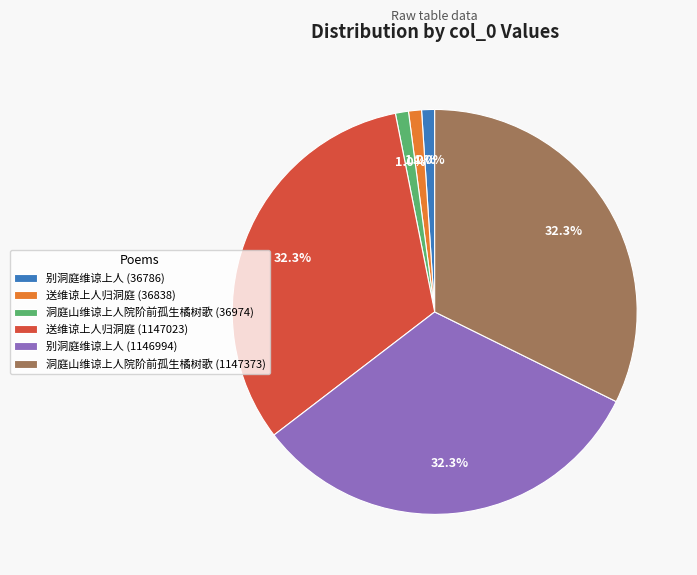

How many segments does this pie chart have?

6